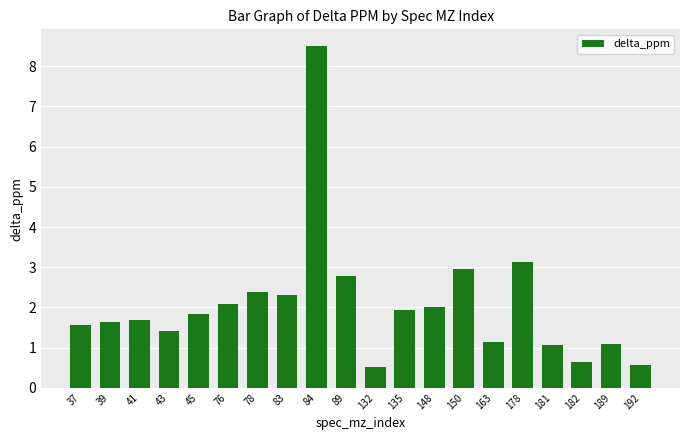

At which label does the data first exceed 1?

37